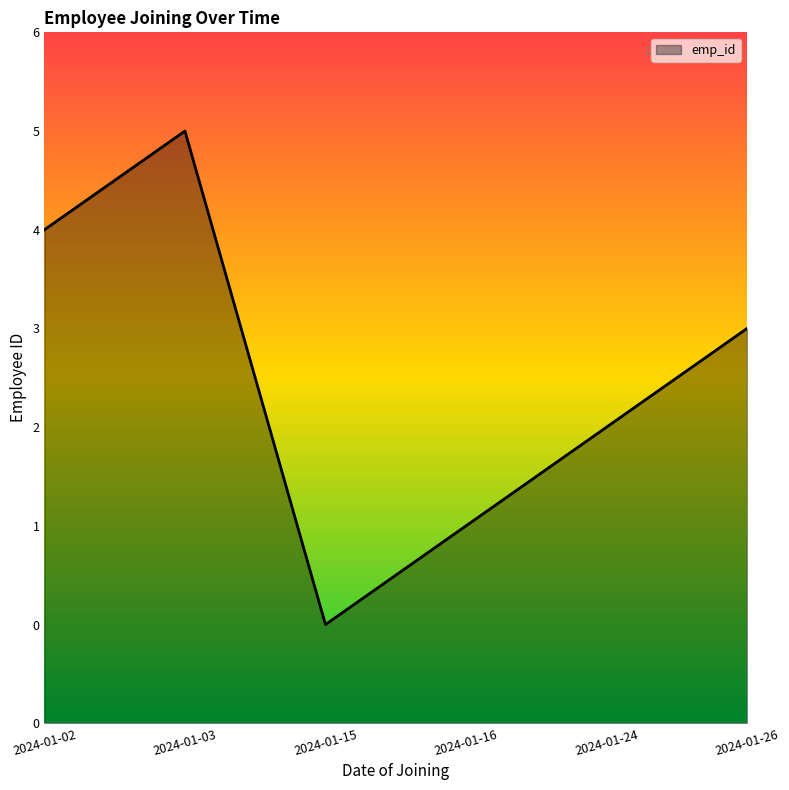

At which label does the data first exceed 4?

2024-01-02